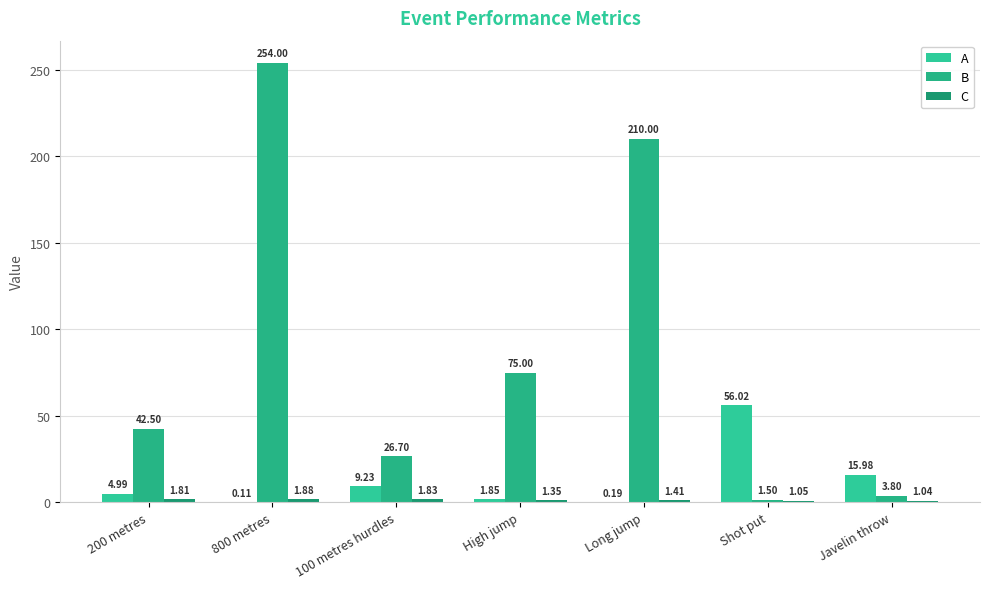

Which label corresponds to the smallest value in the chart?

800 metres